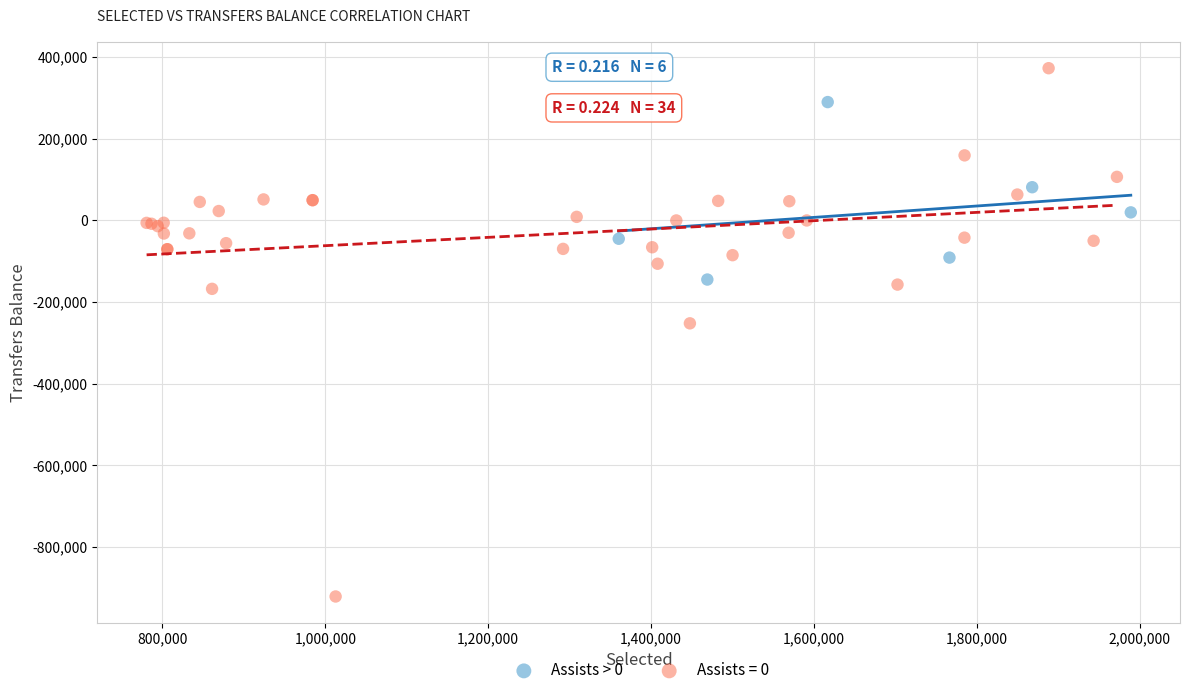

Which series has the largest Y range (max minus min)?

Assists = 0